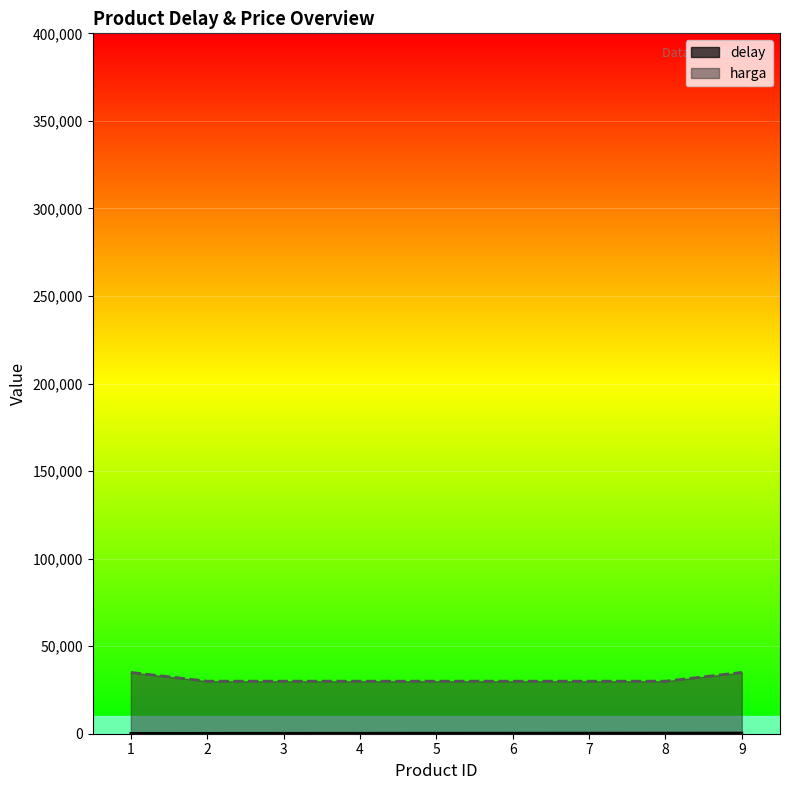

Reading left to right, what are all the values shown in this chart?

delay: 200	220	240	260	280	300	320	340	360
harga: 35000	30000	30000	30000	30000	30000	30000	30000	35000